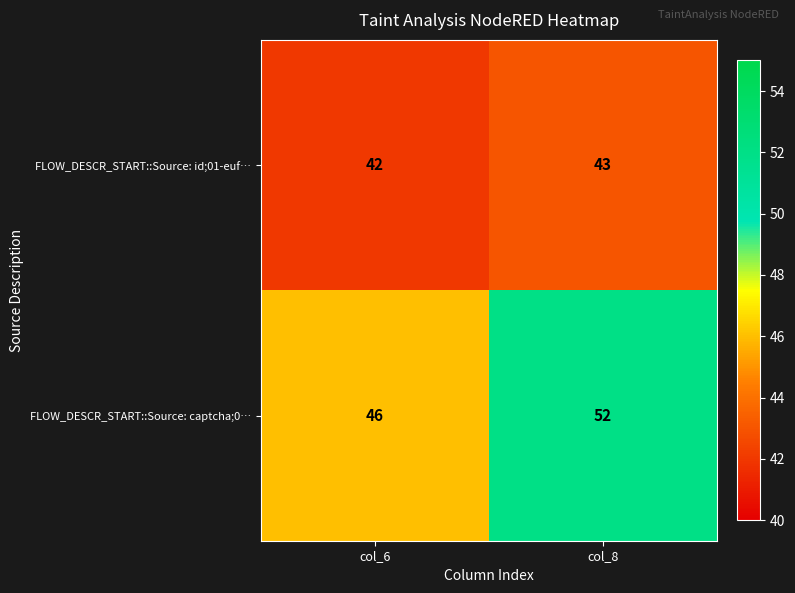

The FLOW_DESCR_START::Source: id;01-euf… series shows 75 at col_8. True or false?

False